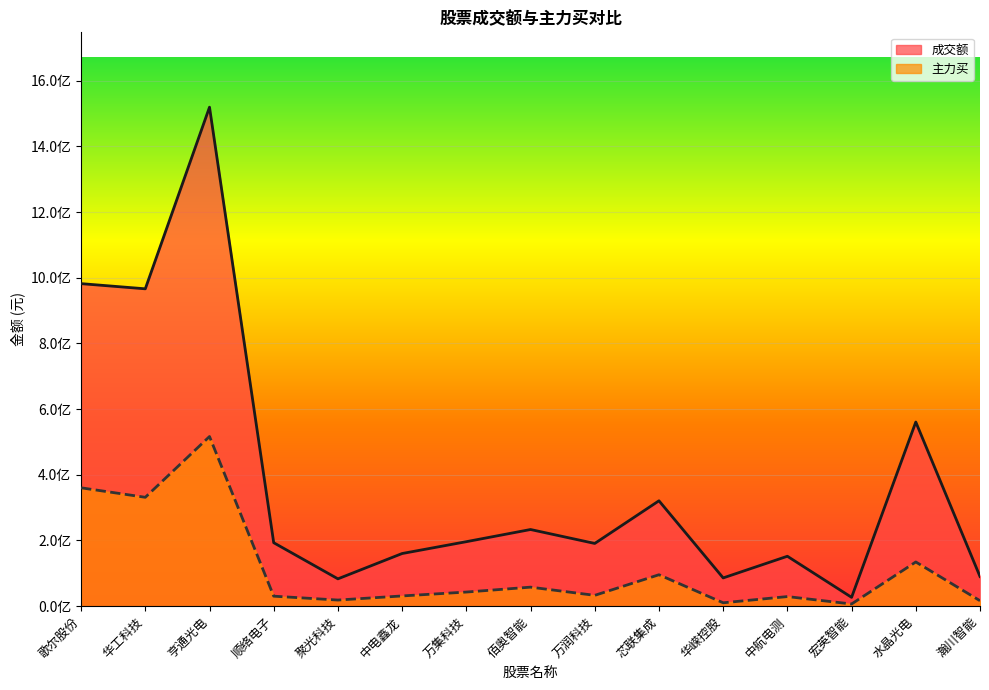

What is the smallest value displayed?

6622892